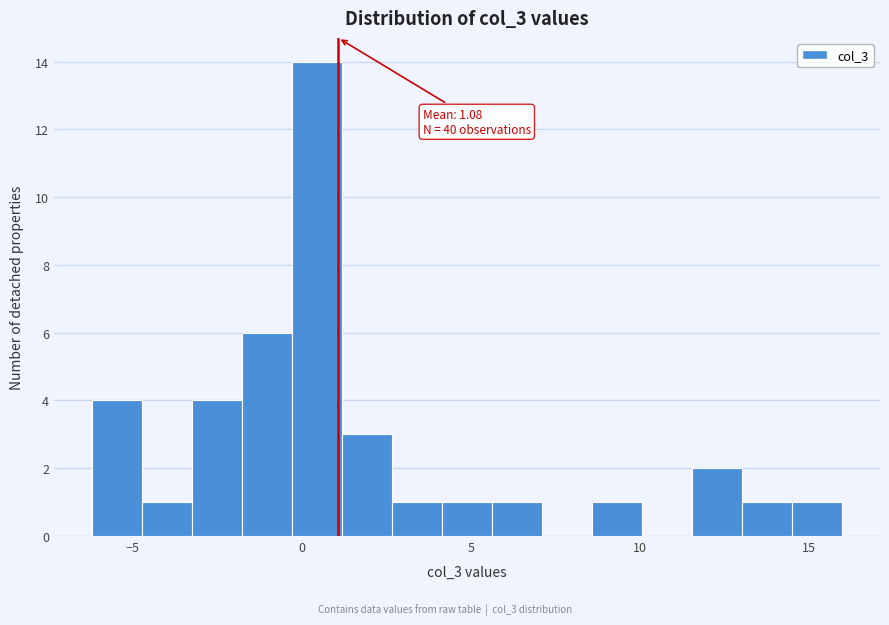

Around what value on the x-axis is the tallest bar? Give the approximate position of its centre, as read against the axis.

0.5